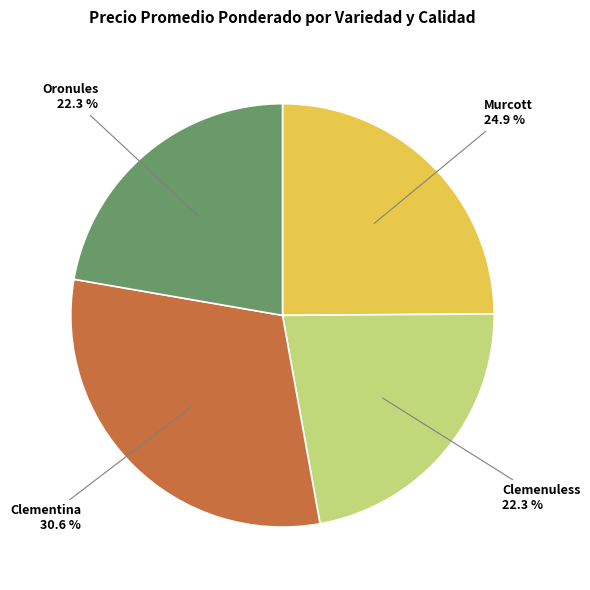

Is there a majority slice in this chart?

No